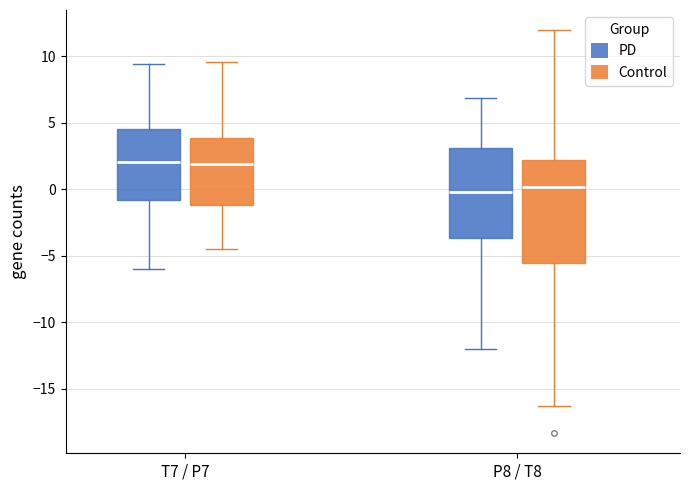

Where is the lower edge of the box for T7 / P7 (PD) on the y-axis? The values are not printed on the chart, so give them approximately, as read against the axis.

-1.0